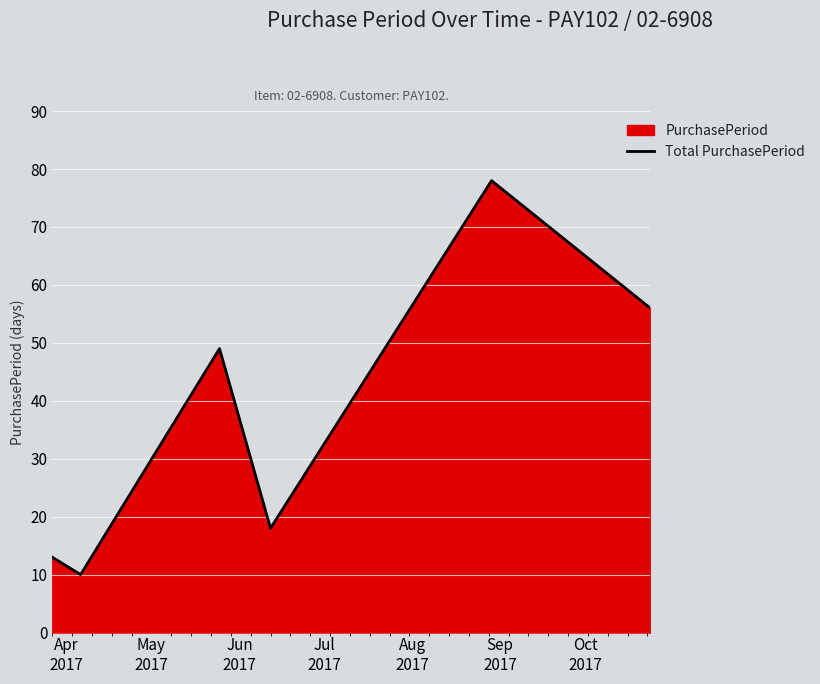

How many interior local valleys (lower than both neighbors) does the data have?

2